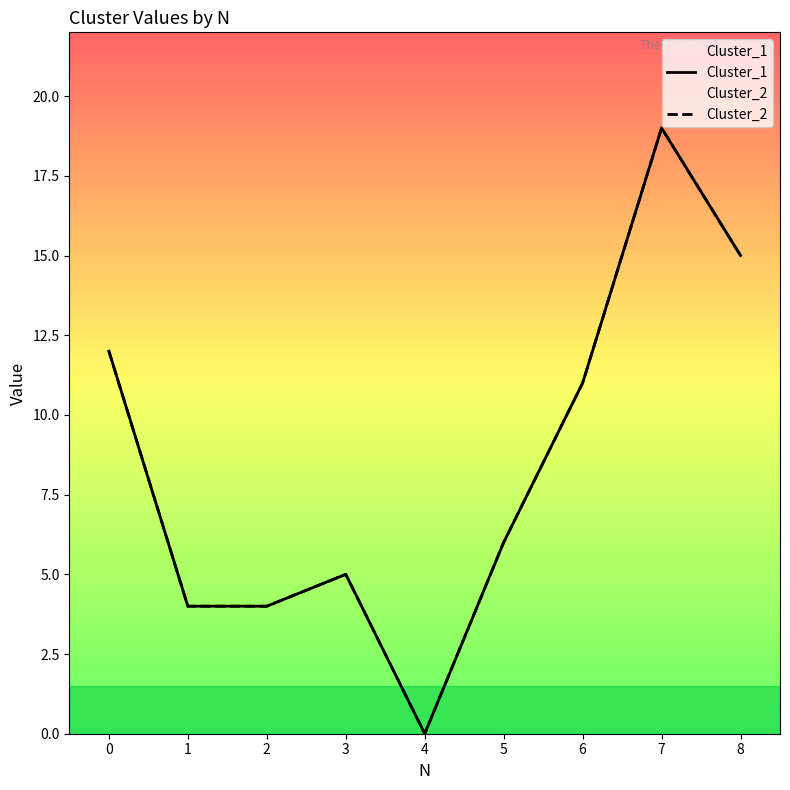

At how many categories does at least one series exceed 4?

6